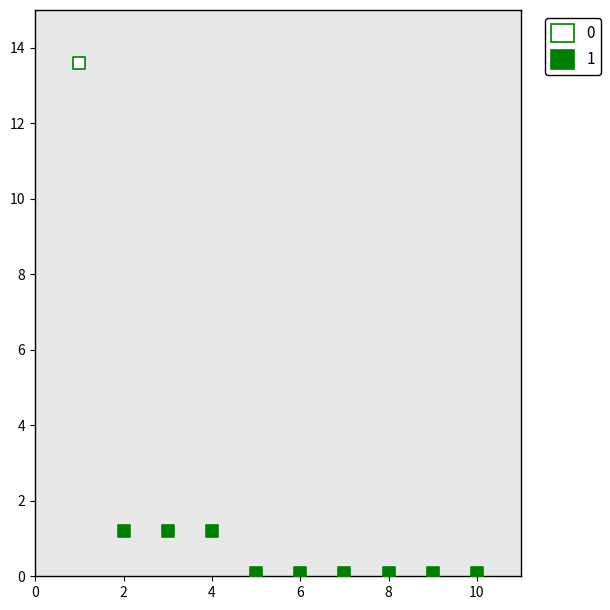

Which series reaches the maximum Y coordinate?

0